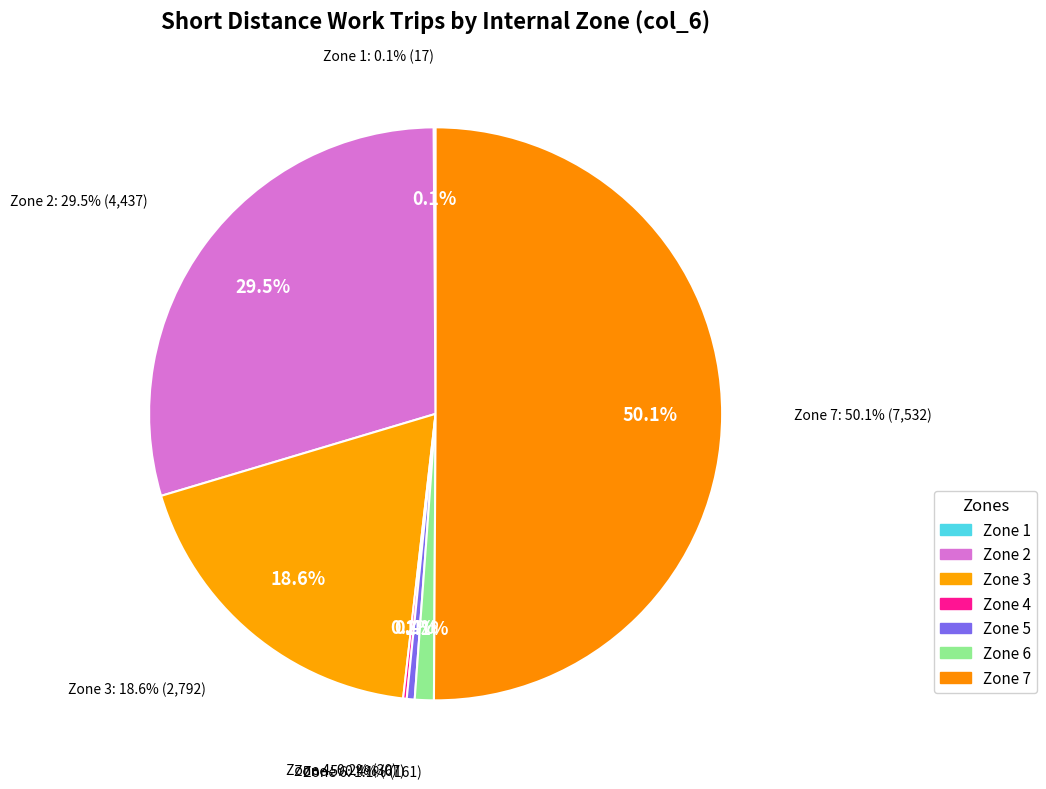

What percentage is NOT represented by 7?

49.9%